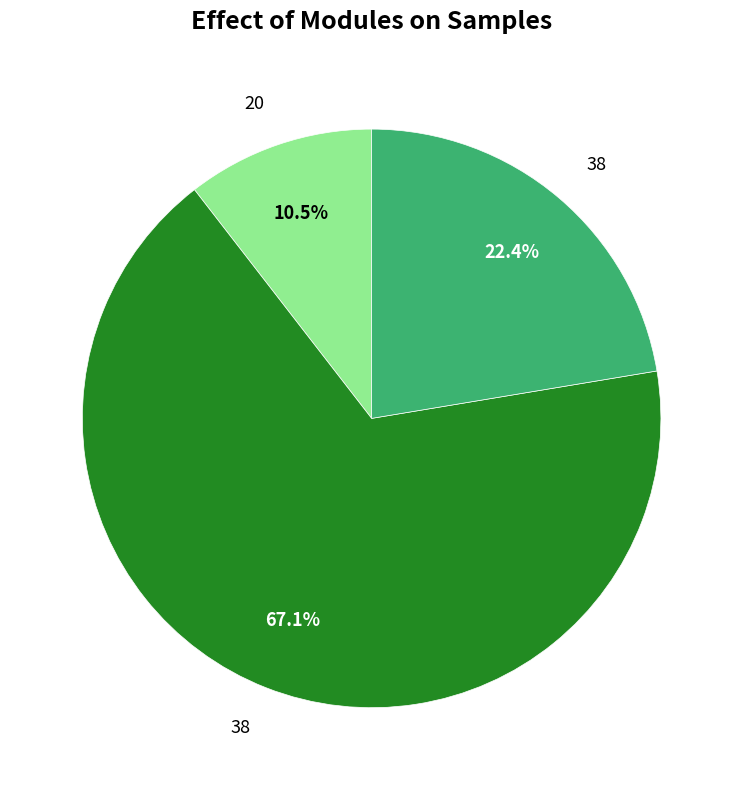

To the nearest percent, what is the average slice percentage?

33%